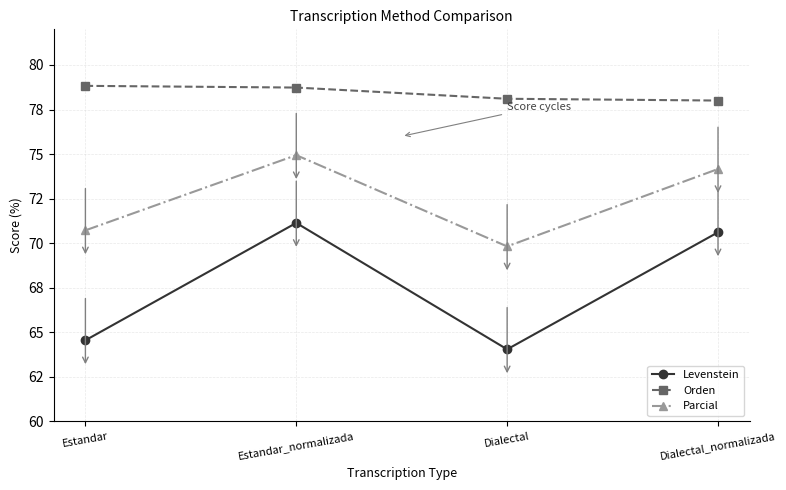

How many interior local valleys does the Levenstein series have?

1